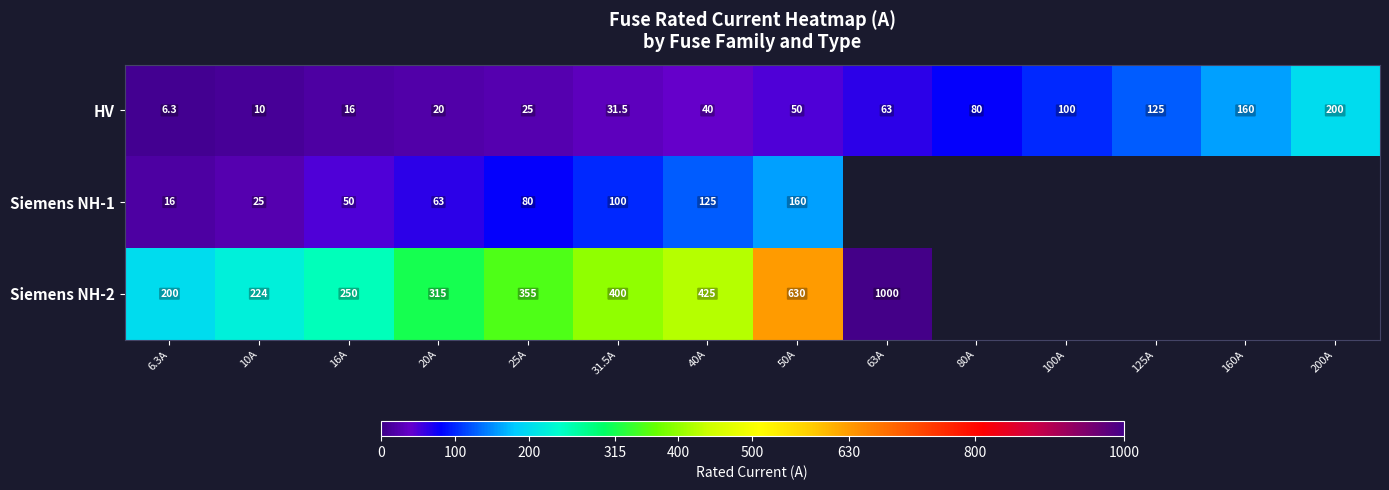

True or false: HV has a value of 2.9 at 10A.

False